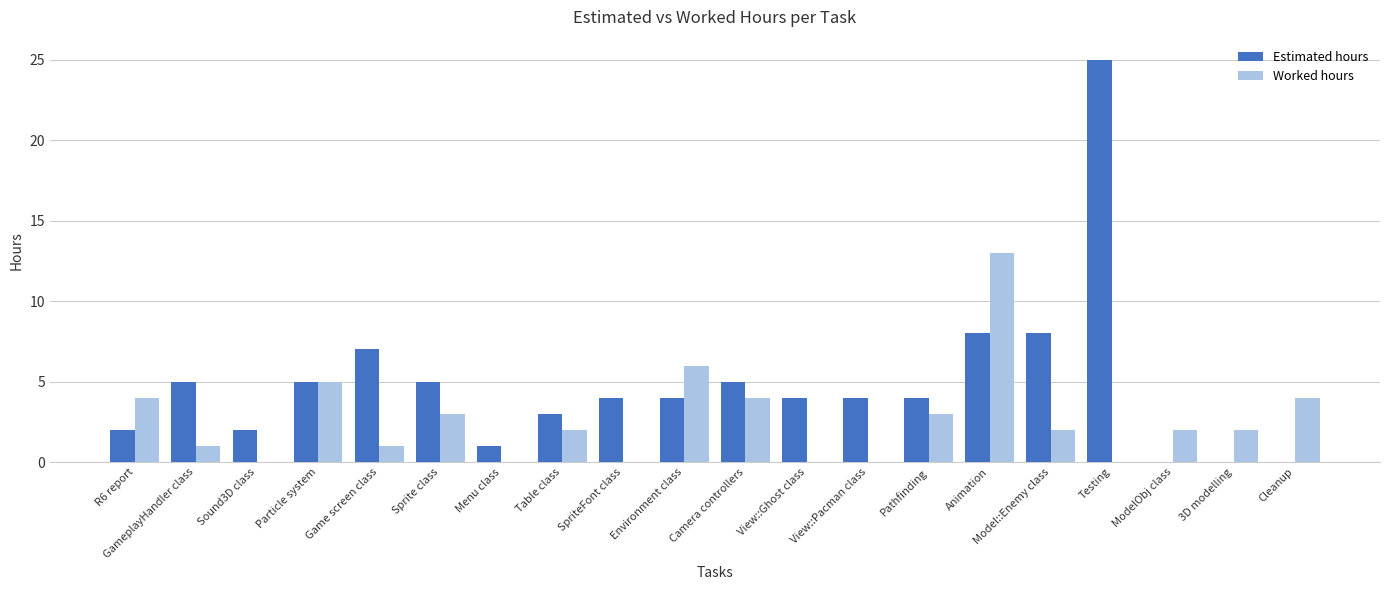

What value does the Estimated hours series have at Animation?

8